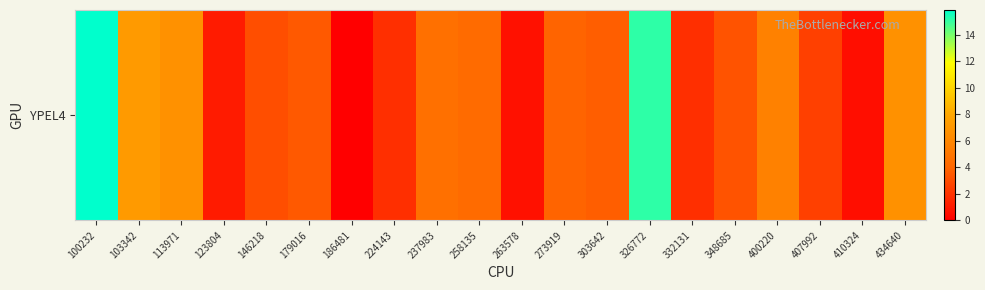

Which category has the lowest value across all series?

186481